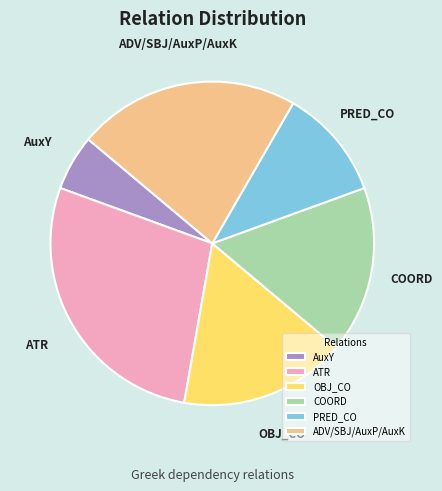

How many slices are in this pie chart?

6